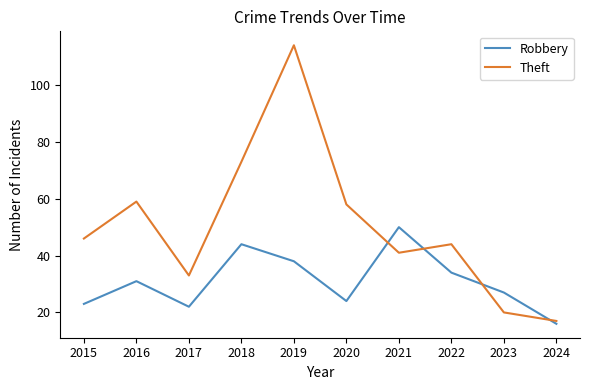

What is the maximum value for Robbery?

50